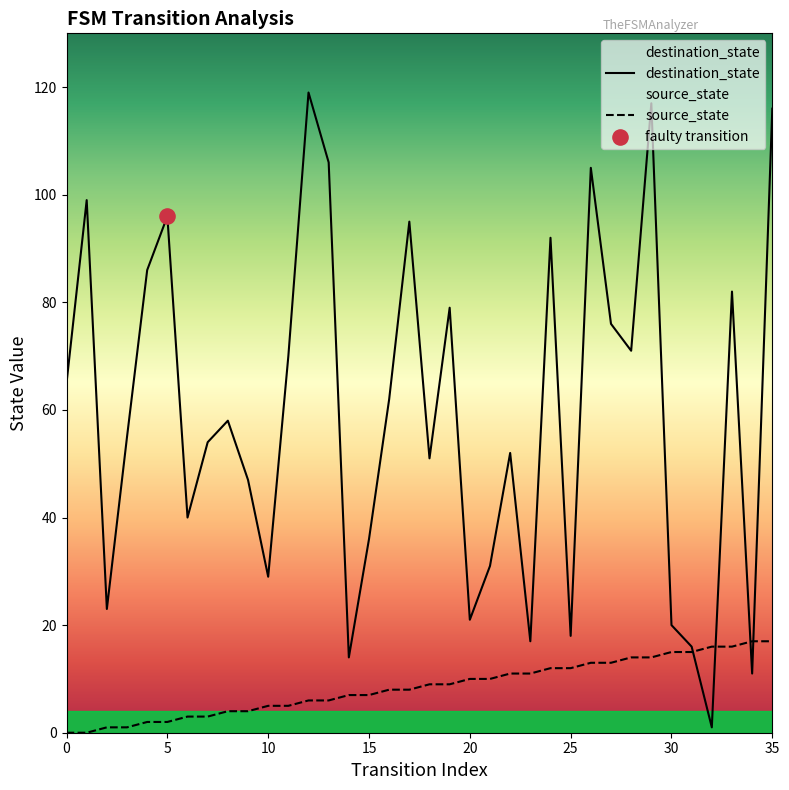

At which category is the sum across all series the highest?

35